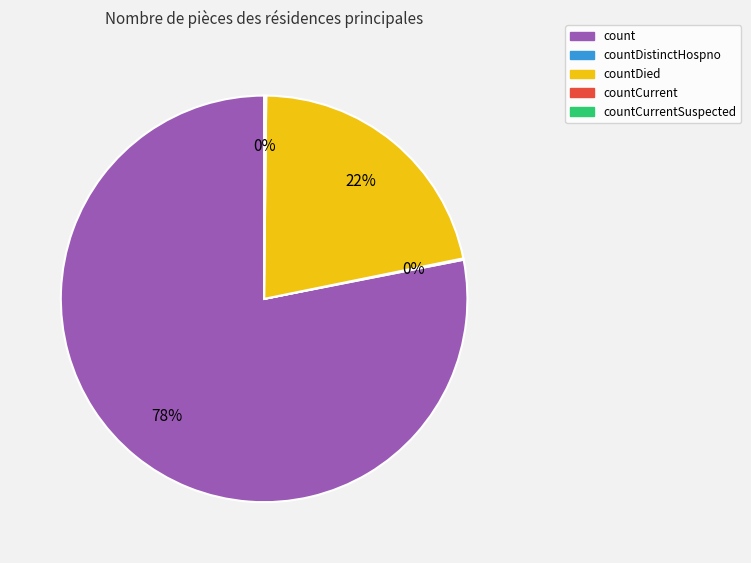

To the nearest percent, what is the average slice percentage?

25%